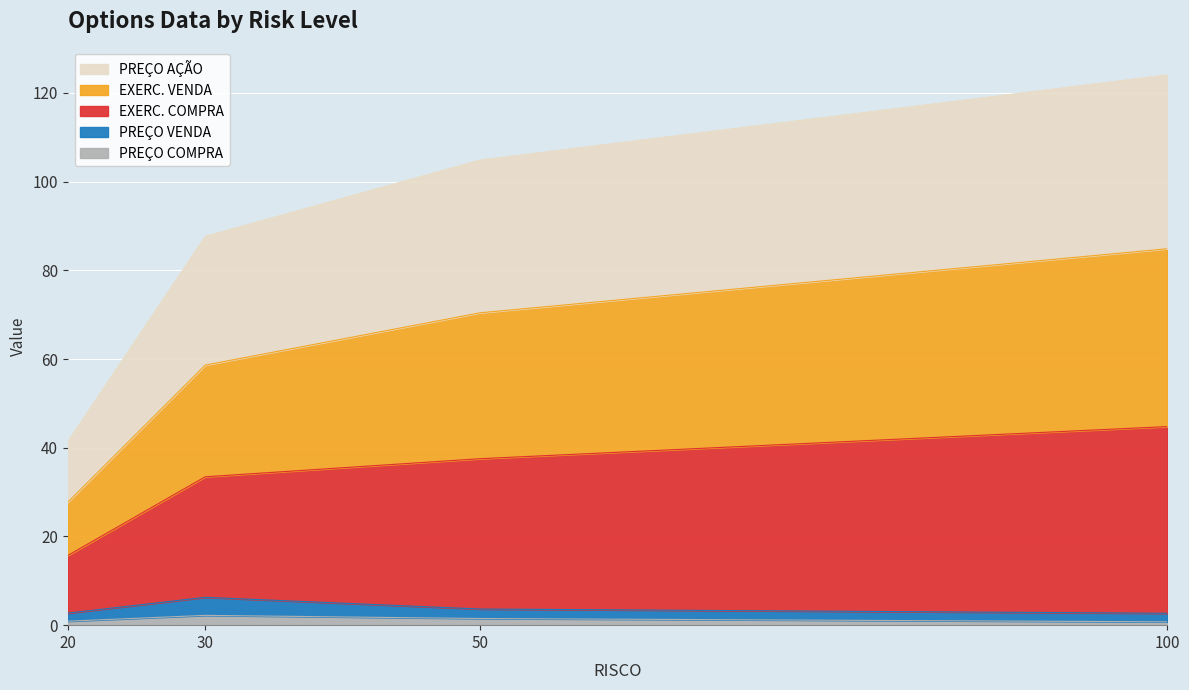

How many lines are shown in the chart?

5